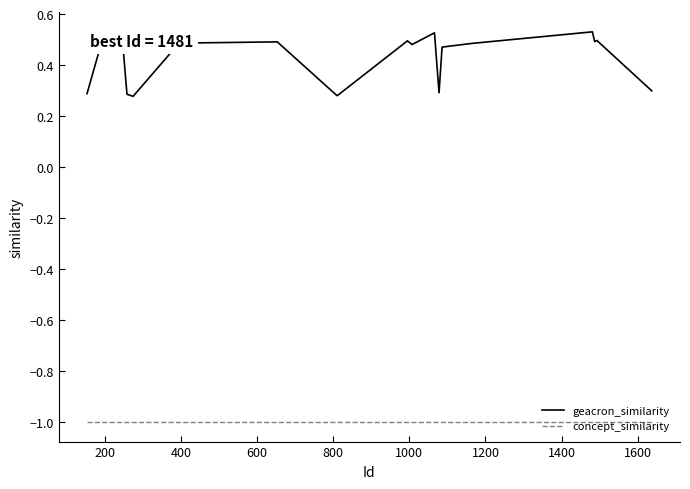

Which series has the widest spread of values?

geacron_similarity